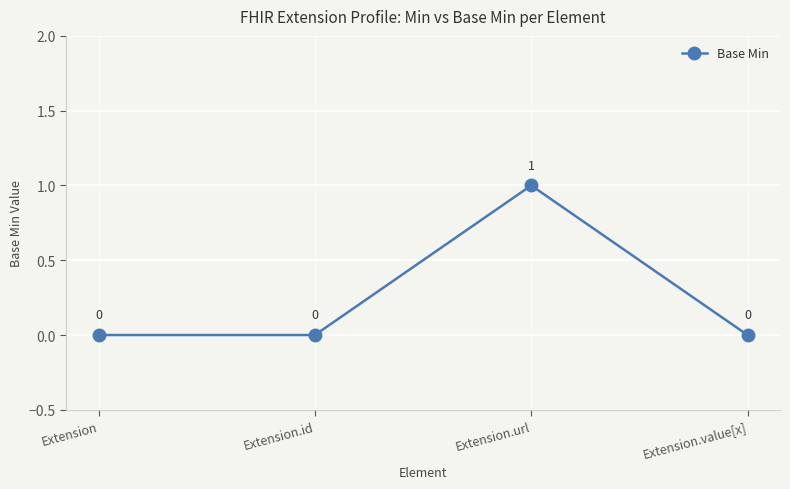

How many lines are shown in the chart?

1